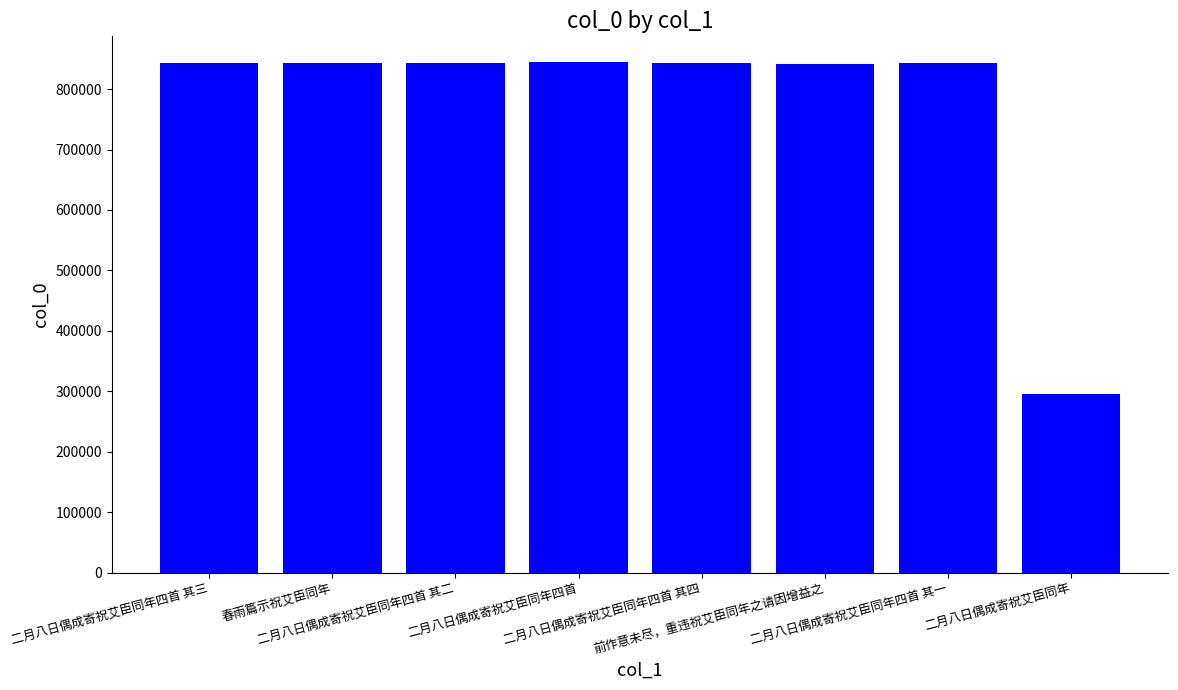

What is the average value?

774363